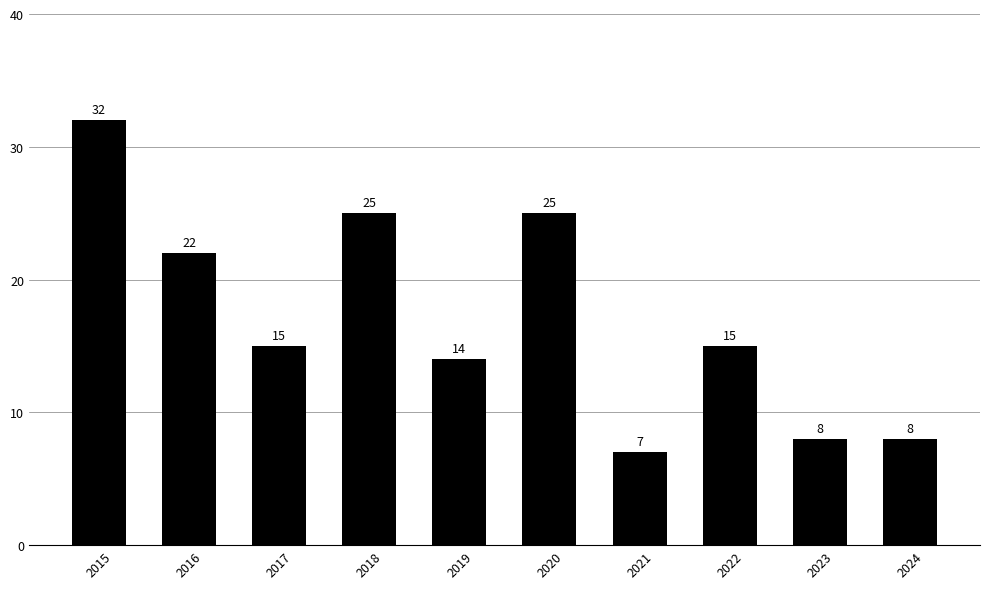

Reading left to right, list all the values displayed in this chart.

32	22	15	25	14	25	7	15	8	8